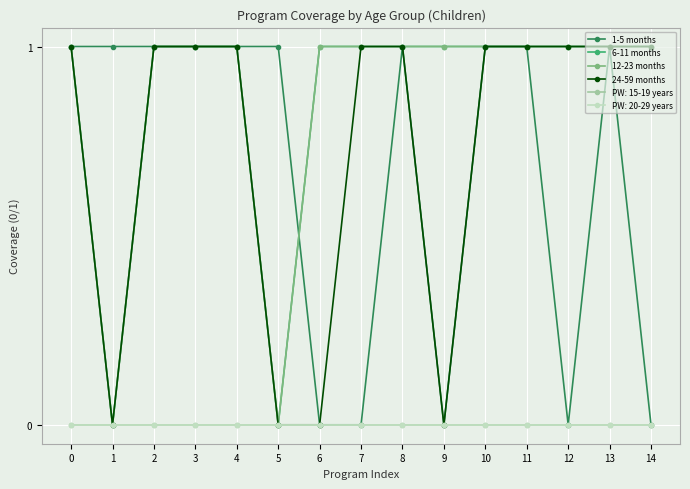

What is the sum of the 1-5 months values at 1 and 5?

2